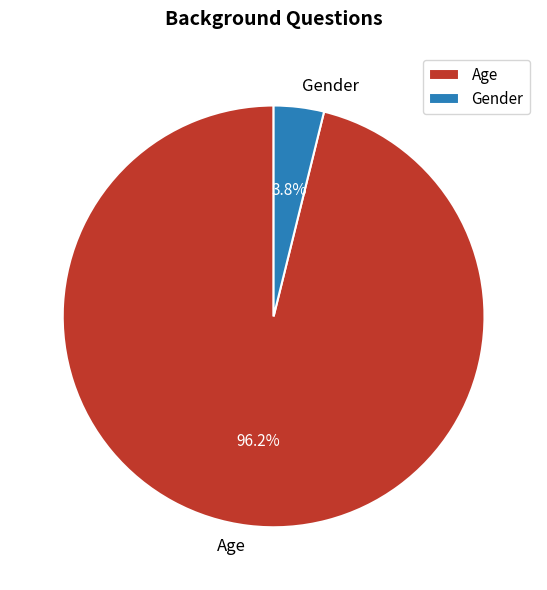

Which slice is the largest?

Age